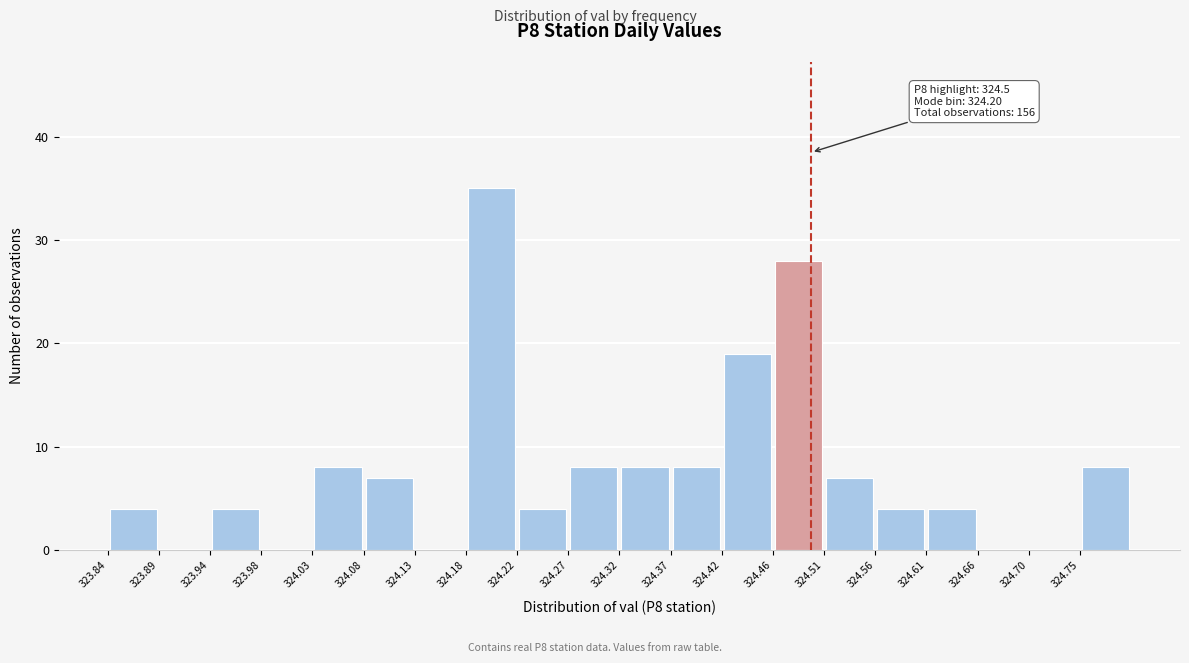

Over which range of the x-axis is the bar tallest?

324.176 to 324.224